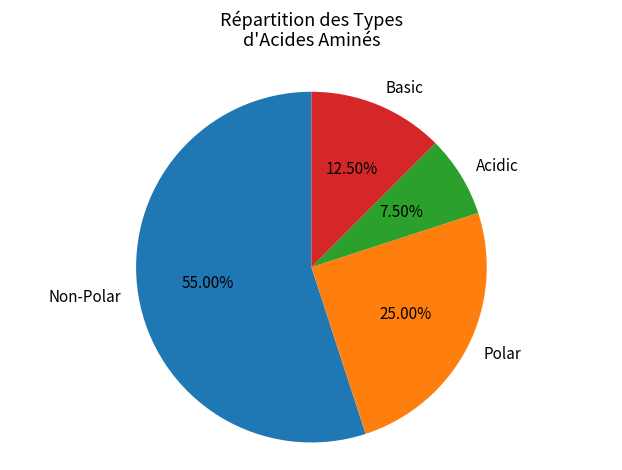

Which has a higher value, Non-Polar or Polar?

Non-Polar